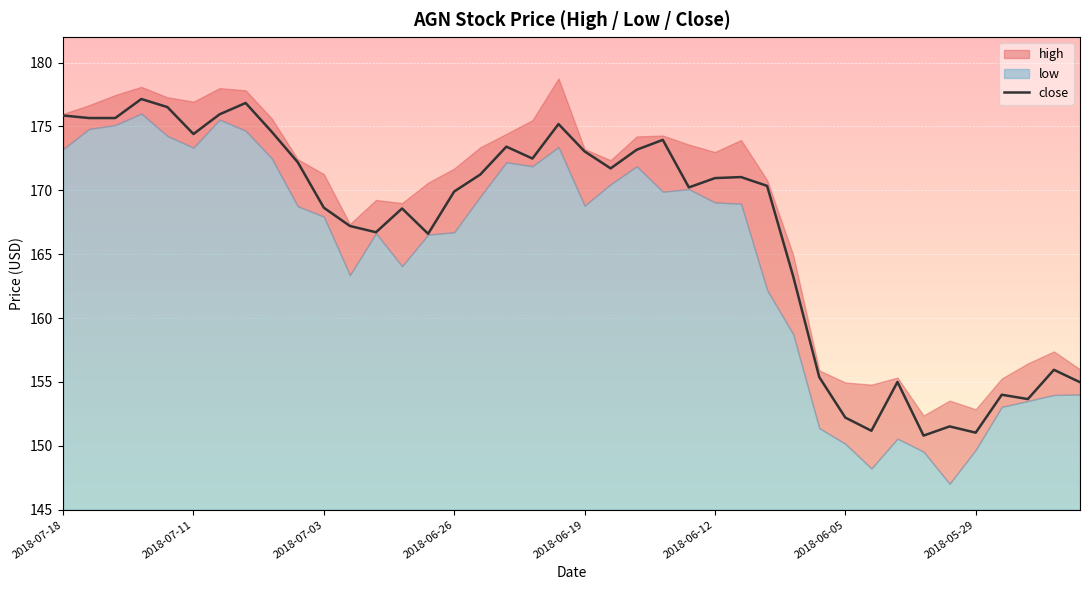

Is it true that the value at 39 is 155.0?

True